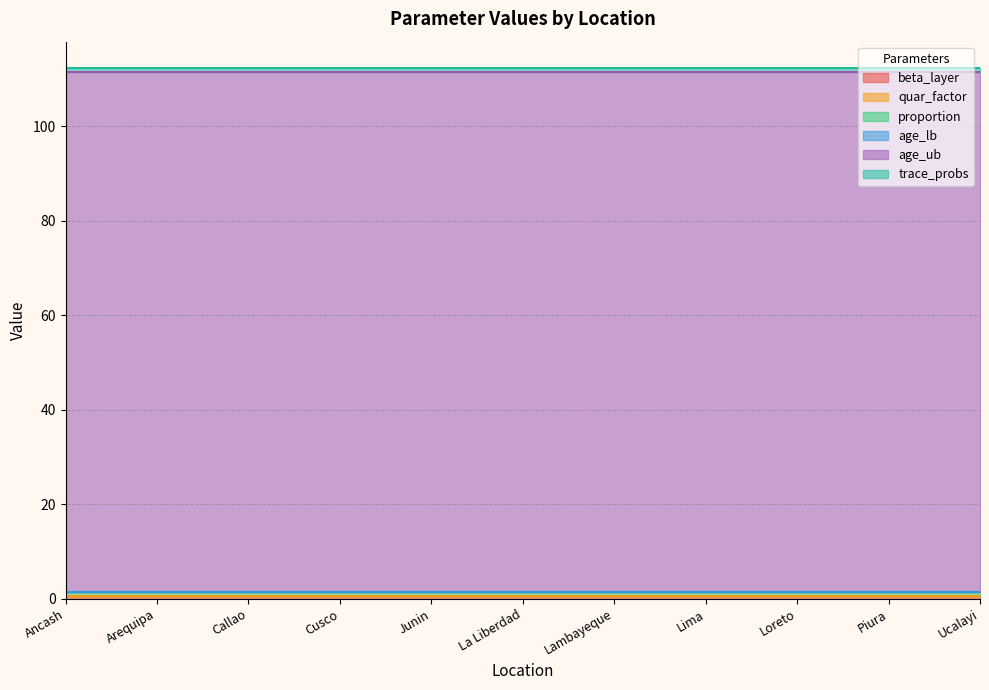

True or false: trace_probs has more than 1 points higher than both neighbors.

False